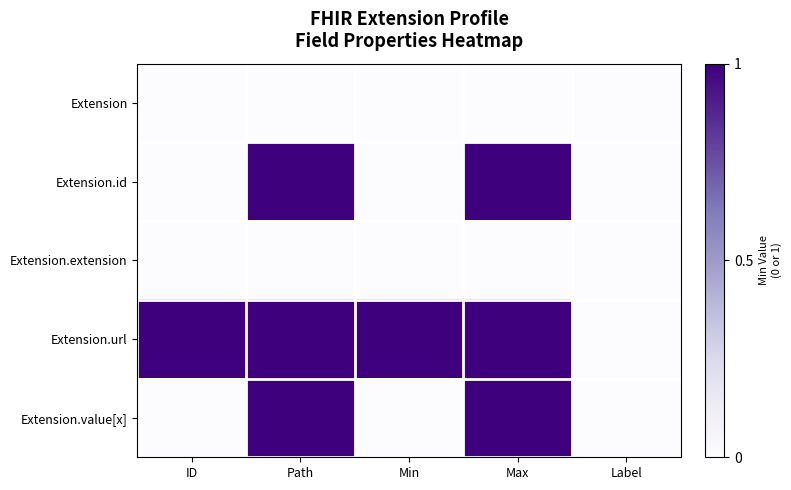

Between Min and Max, which series saw the biggest shift?

Extension.id